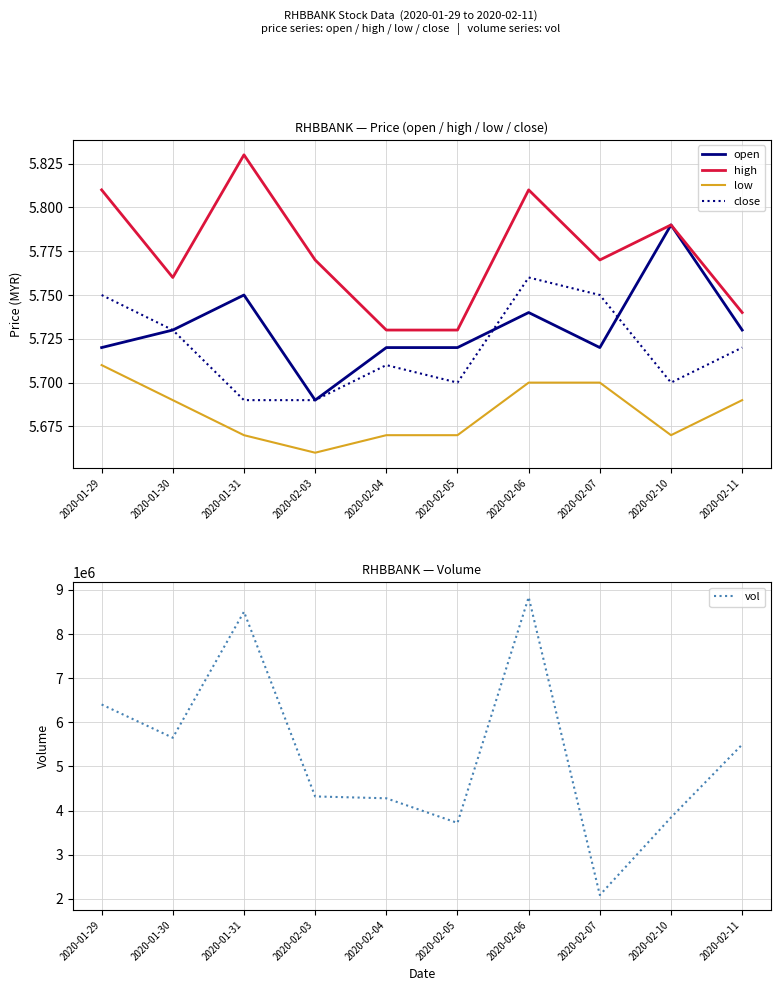

Is the value of high at 2020-01-30 greater than the value of vol at 2020-02-03?

No